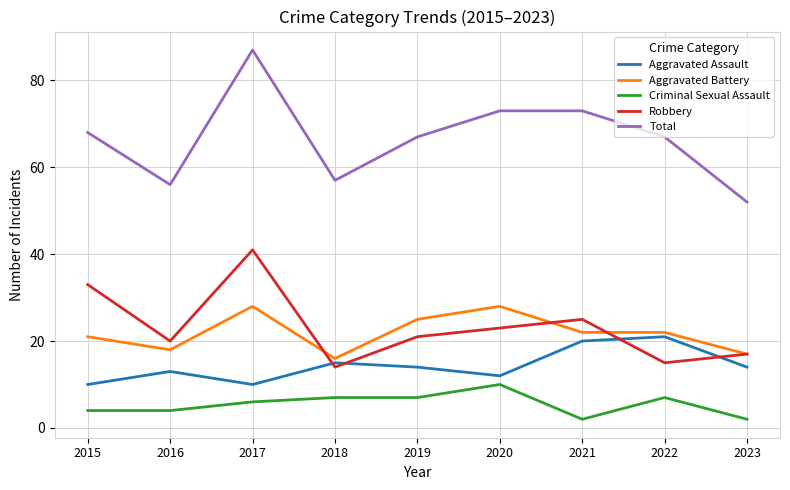

At how many categories does at least one series exceed 51?

9